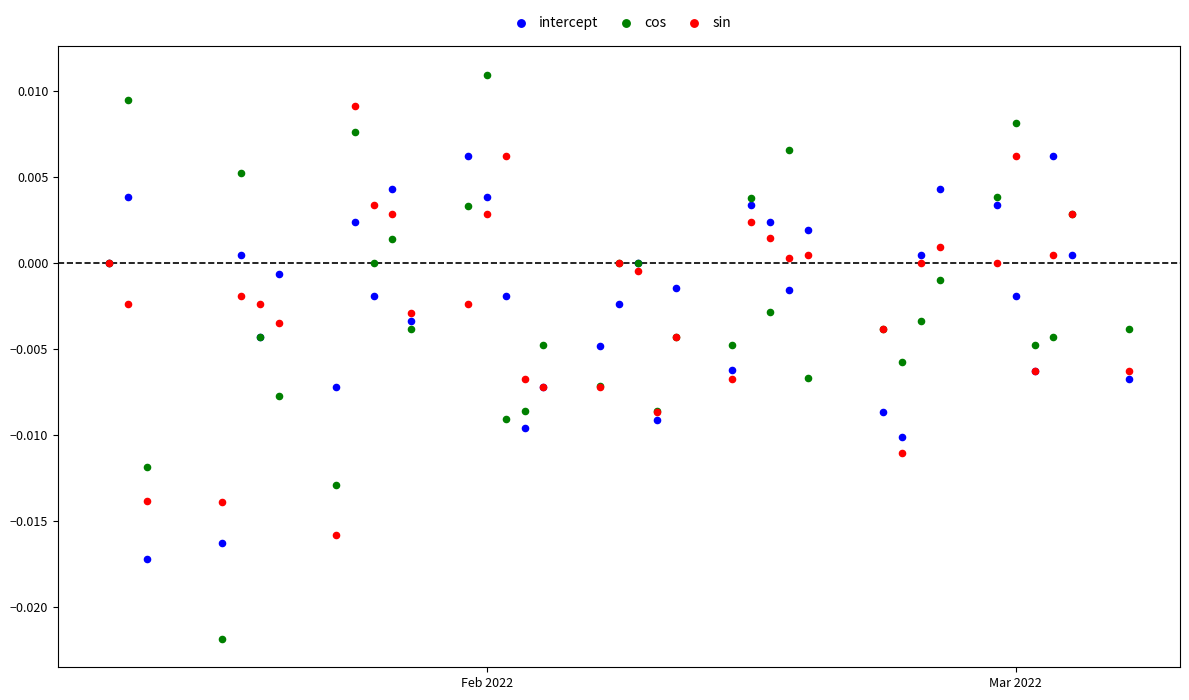

What are all the series names shown in the legend?

intercept, cos, sin